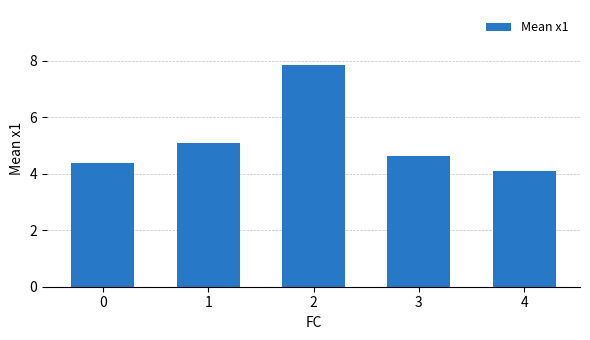

What is the sum of all values?

26.0